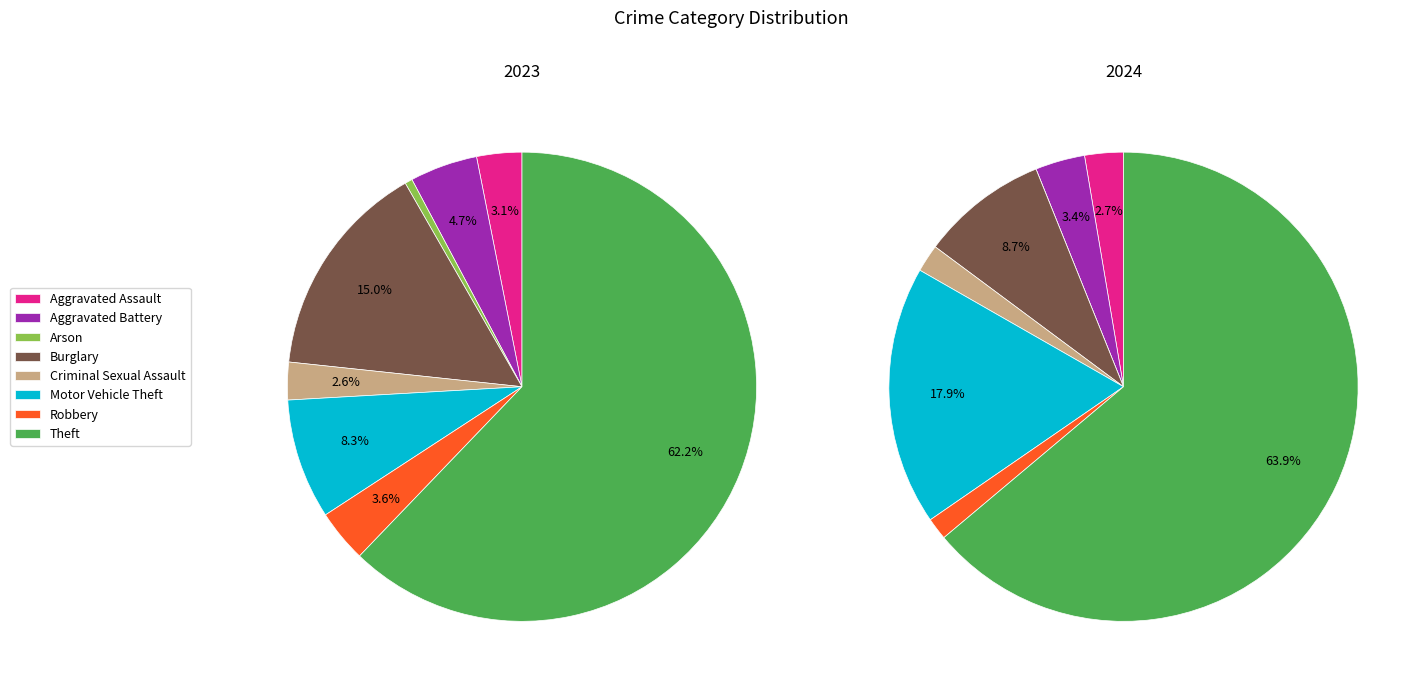

Is it true that 2 is 0% of the pie?

True